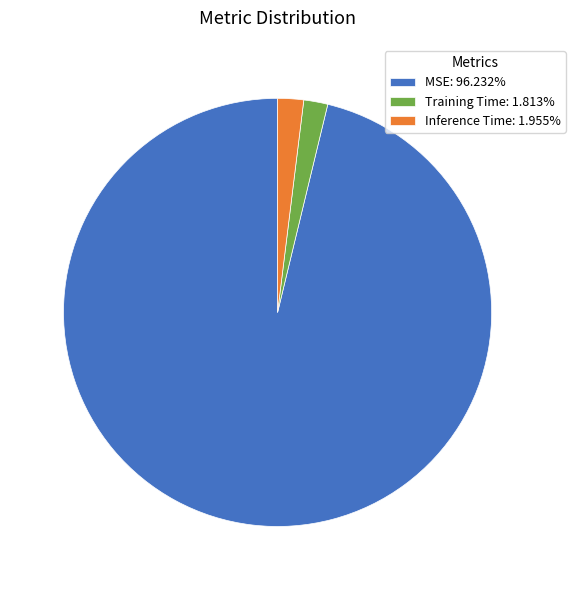

Combined, do MSE: 96.232% and Training Time: 1.813% account for over 50%?

Yes